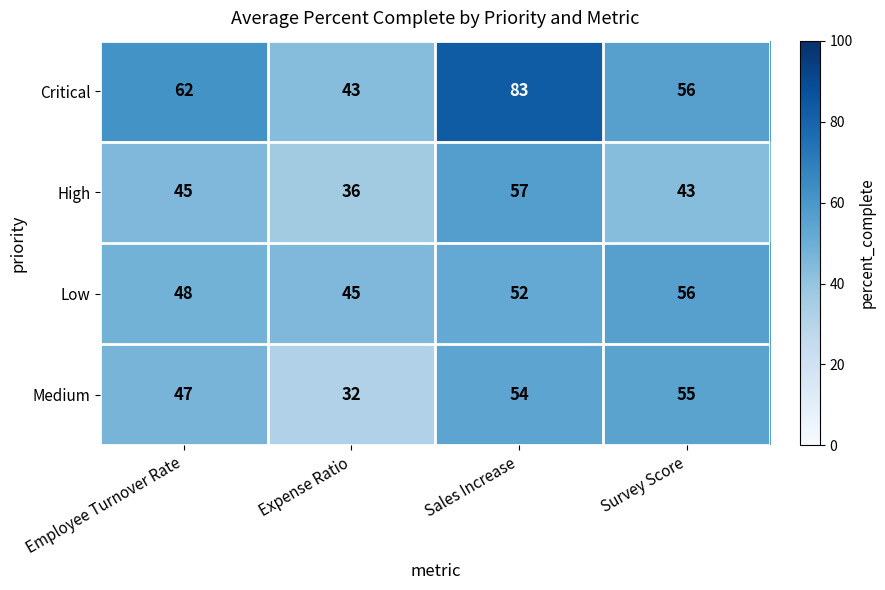

What is the difference between the maximum and second lowest values in the Medium series?

8